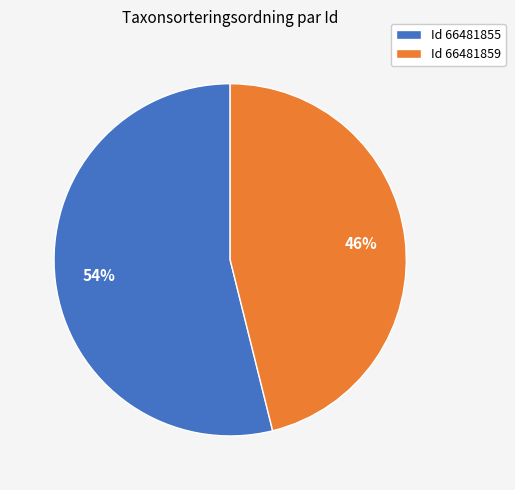

Rank the categories by value from highest to lowest.

Id 66481855, Id 66481859